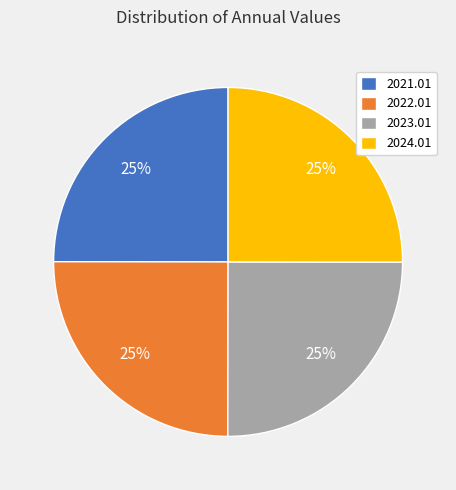

To the nearest percent, what percentage of the pie is 2024.01?

25%